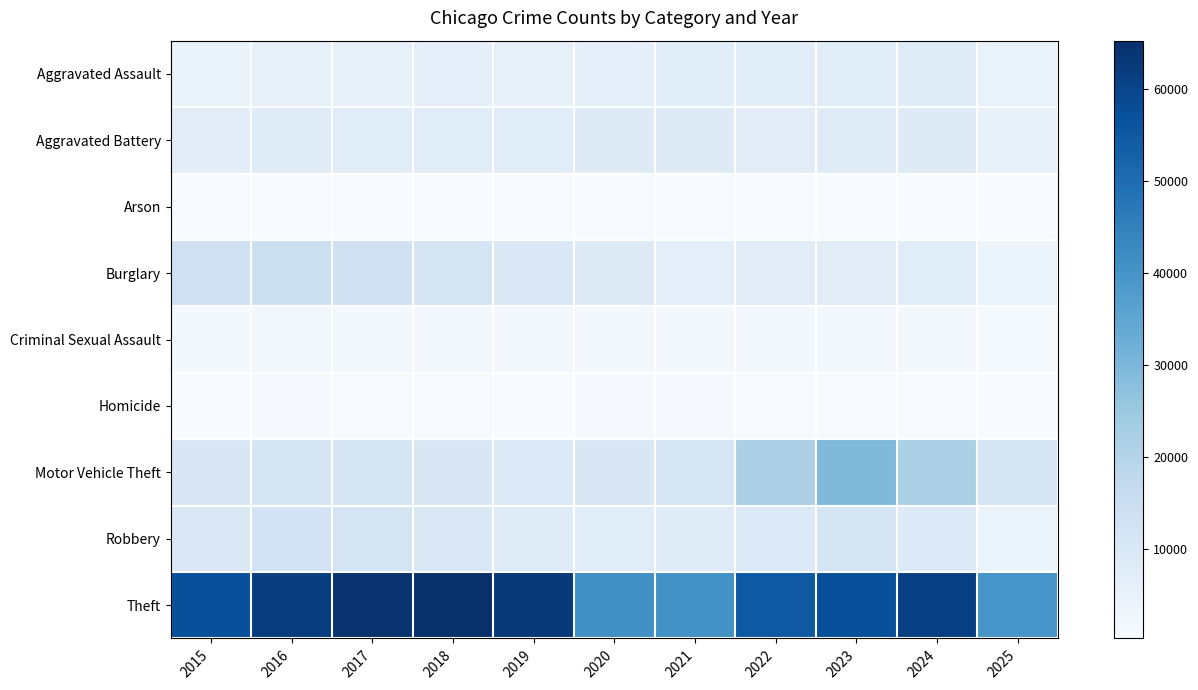

Reading left to right, extract all data points from this chart.

Aggravated Assault: 2015=4480	2016=5713	2017=5793	2018=6002	2019=5841	2020=6265	2021=7242	2022=7281	2023=7712	2024=7905	2025=4636
Aggravated Battery: 2015=7018	2016=8085	2017=7845	2018=7734	2019=7858	2020=8320	2021=8346	2022=7495	2023=8080	2024=8182	2025=4994
Arson: 2015=448	2016=515	2017=444	2018=373	2019=376	2020=588	2021=530	2022=422	2023=513	2024=482	2025=266
Burglary: 2015=13184	2016=14289	2017=13001	2018=11747	2019=9639	2020=8758	2021=6661	2022=7594	2023=7486	2024=7654	2025=4238
Criminal Sexual Assault: 2015=1715	2016=1871	2017=1995	2018=2056	2019=1931	2020=1508	2021=1757	2022=1844	2023=1873	2024=1780	2025=1231
Homicide: 2015=496	2016=786	2017=672	2018=588	2019=499	2020=787	2021=806	2022=730	2023=632	2024=589	2025=290
Motor Vehicle Theft: 2015=10068	2016=11285	2017=11380	2018=9985	2019=8978	2020=9962	2021=10605	2022=21472	2023=29255	2024=21710	2025=11526
Robbery: 2015=9638	2016=11960	2017=11881	2018=9681	2019=7995	2020=7855	2021=7920	2022=8964	2023=11052	2024=9116	2025=4254
Theft: 2015=57353	2016=61625	2017=64386	2018=65290	2019=62498	2020=41350	2021=40821	2022=54899	2023=57492	2024=61271	2025=39889